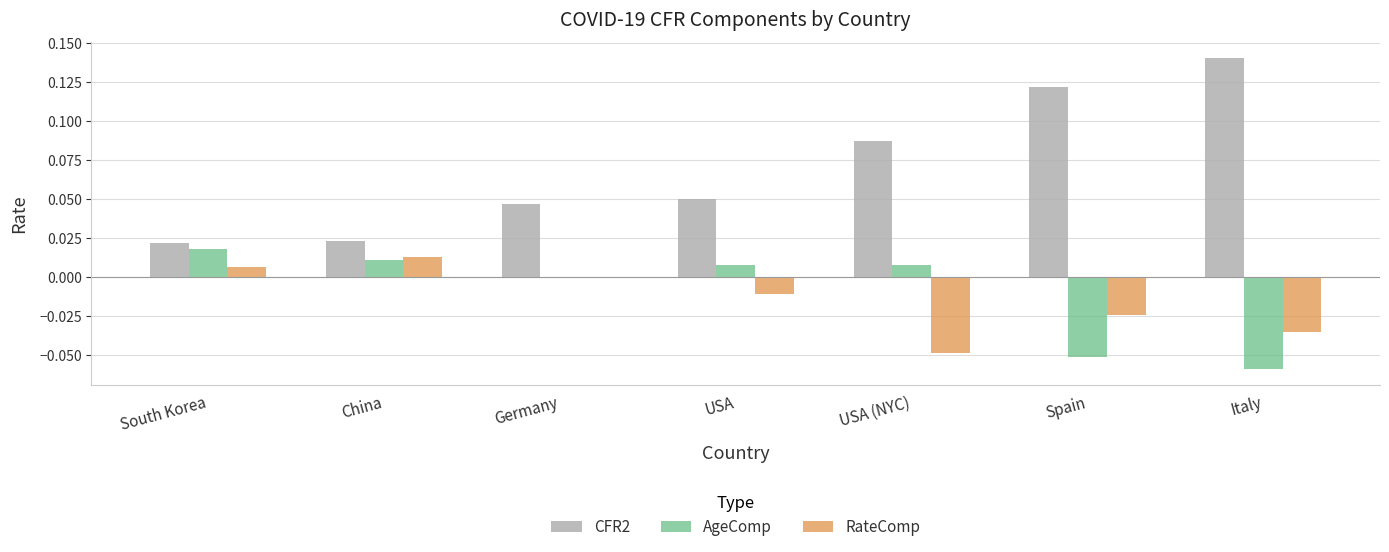

Which category has the highest value across all series?

Italy